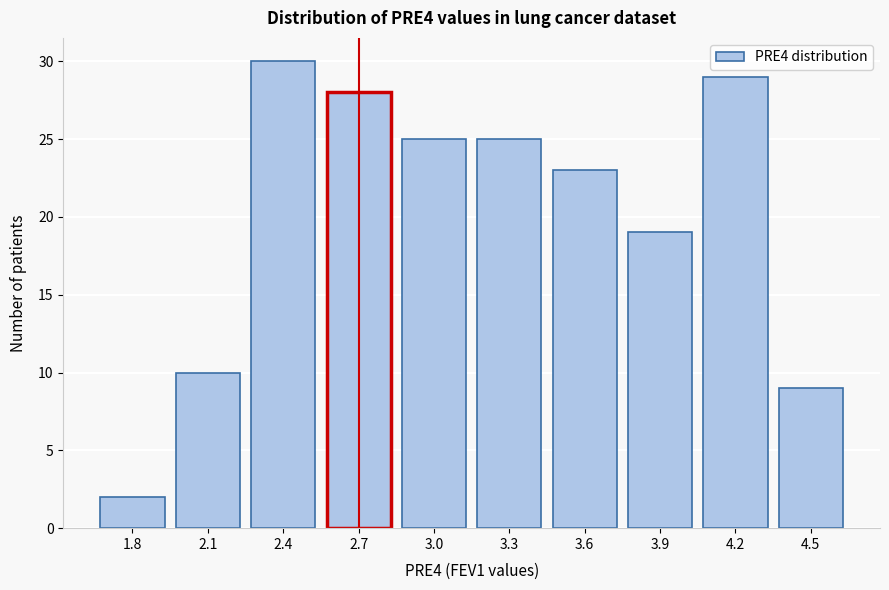

Reading left to right, what are all the values shown in this chart?

2	10	30	28	25	25	23	19	29	9